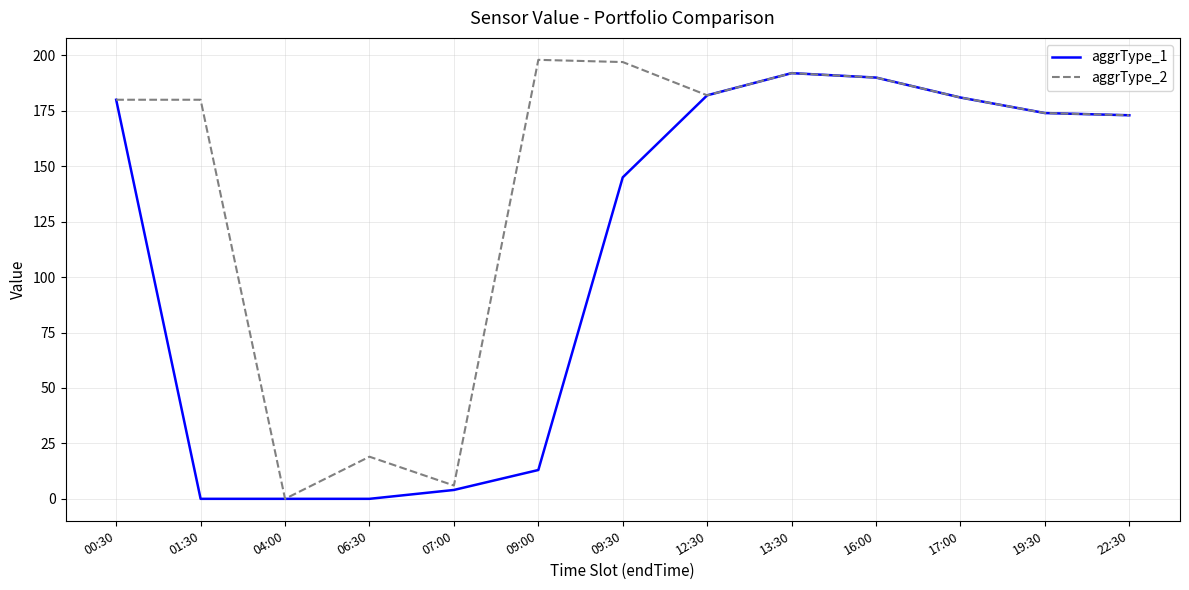

How many positive values does the aggrType_2 series have?

12